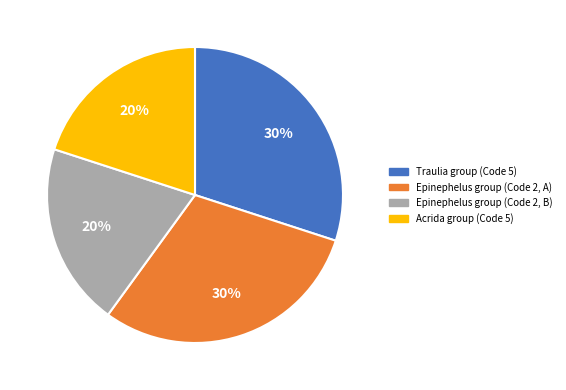

Count the number of slices in the pie.

4